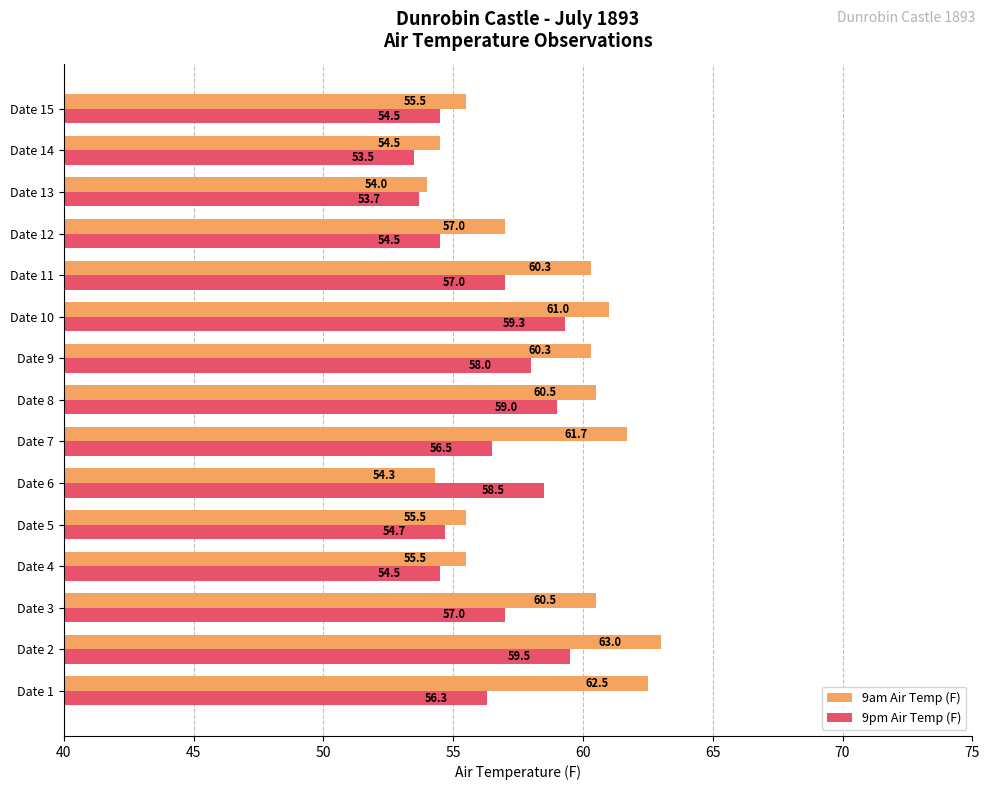

Which category has the lowest value in the 9pm Air Temp (F) series?

Date 14